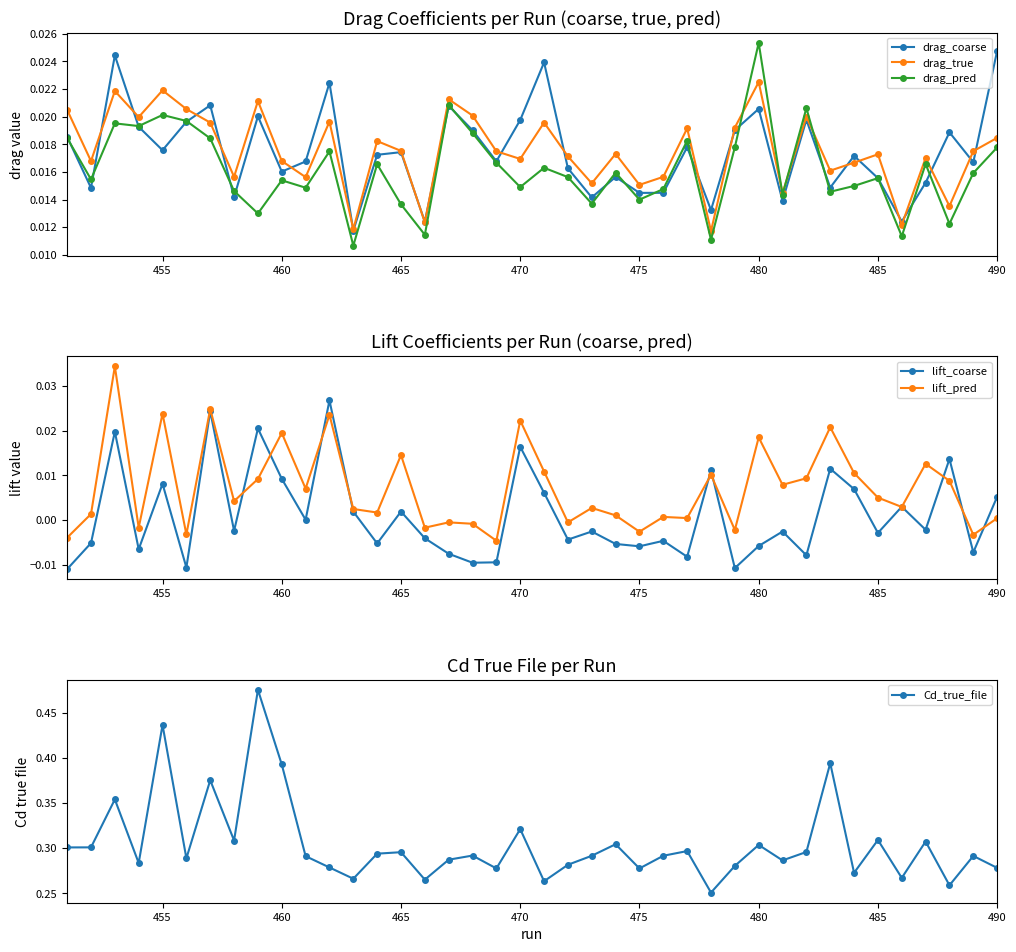

In drag_pred, how many points are lower than both neighbors (excluding endpoints)?

14